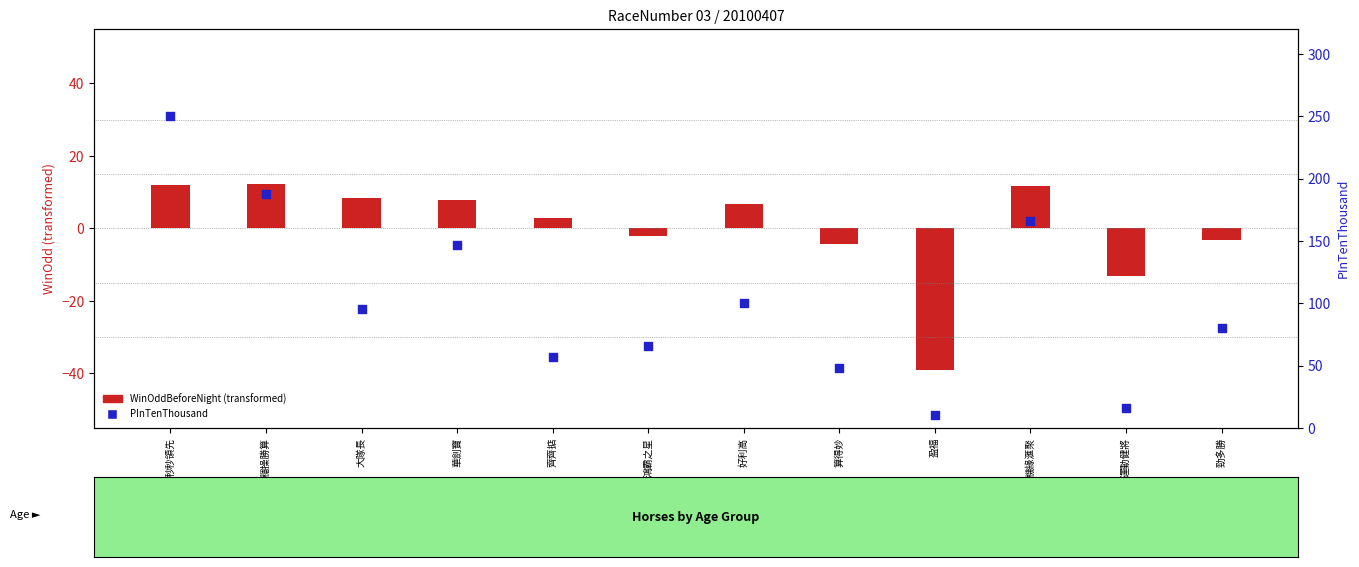

Which series contains the lowest Y value?

WinOddBeforeNight (transformed)